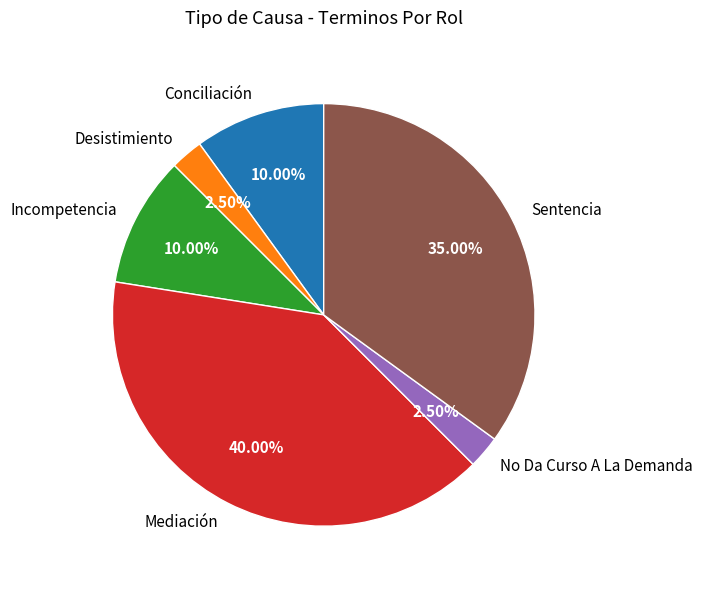

What percentage is NOT represented by Sentencia?

65.0%